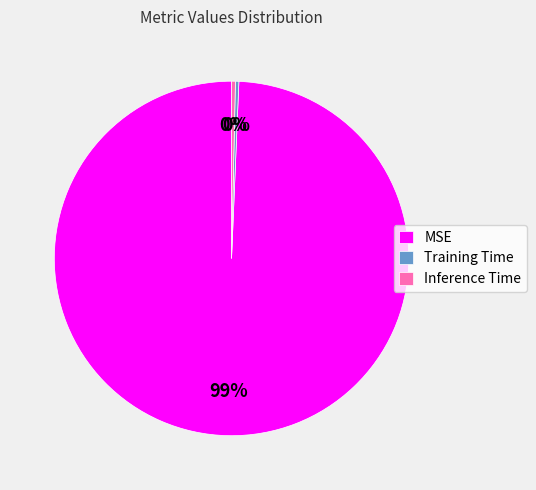

What is the largest slice in the pie chart?

MSE